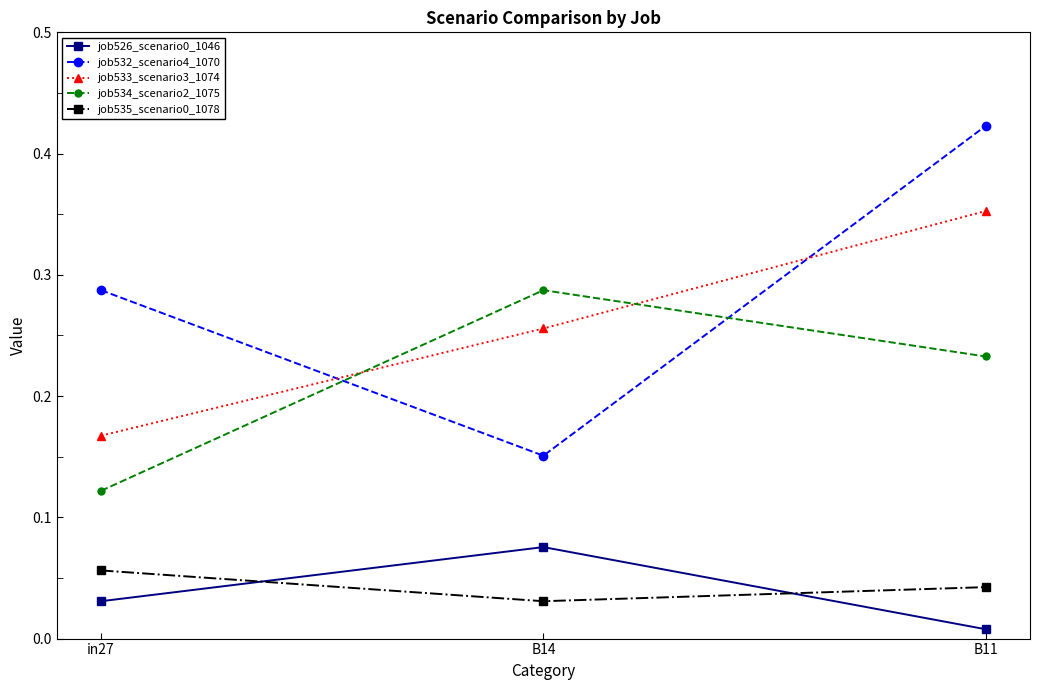

At which label is job535_scenario0_1078 closest to 0?

B14